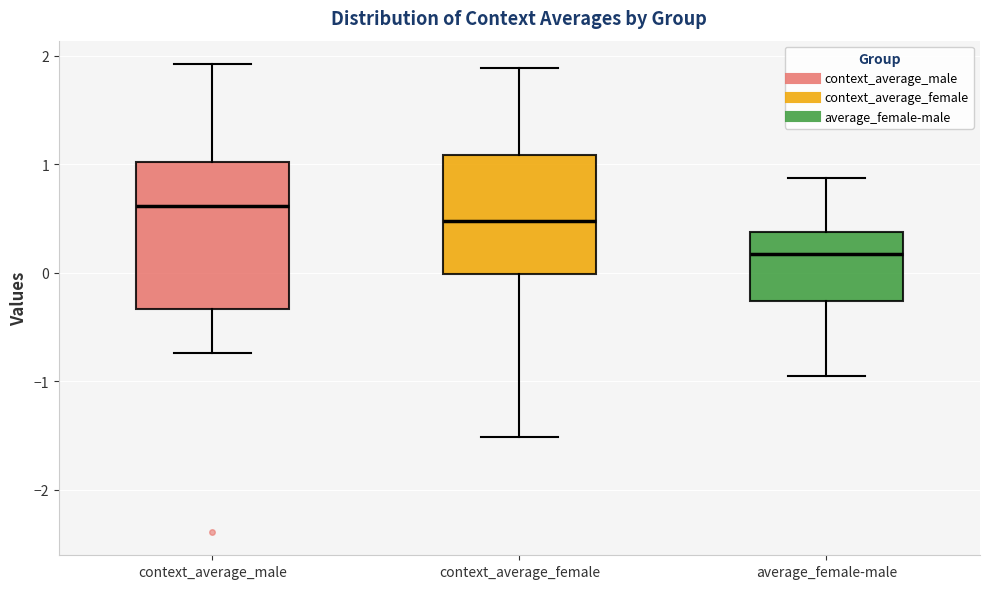

Reading left to right, read every box against the y-axis: the position of its median line, the range the box covers, and the ends of its whiskers. The values are not printed on the chart, so give them approximately, as read against the axis.

context_average_male: median 0.6, box -0.3 to 1.0, whiskers -0.7 to 1.9
context_average_female: median 0.5, box 0.0 to 1.1, whiskers -1.5 to 1.9
average_female-male: median 0.2, box -0.3 to 0.4, whiskers -0.9 to 0.9